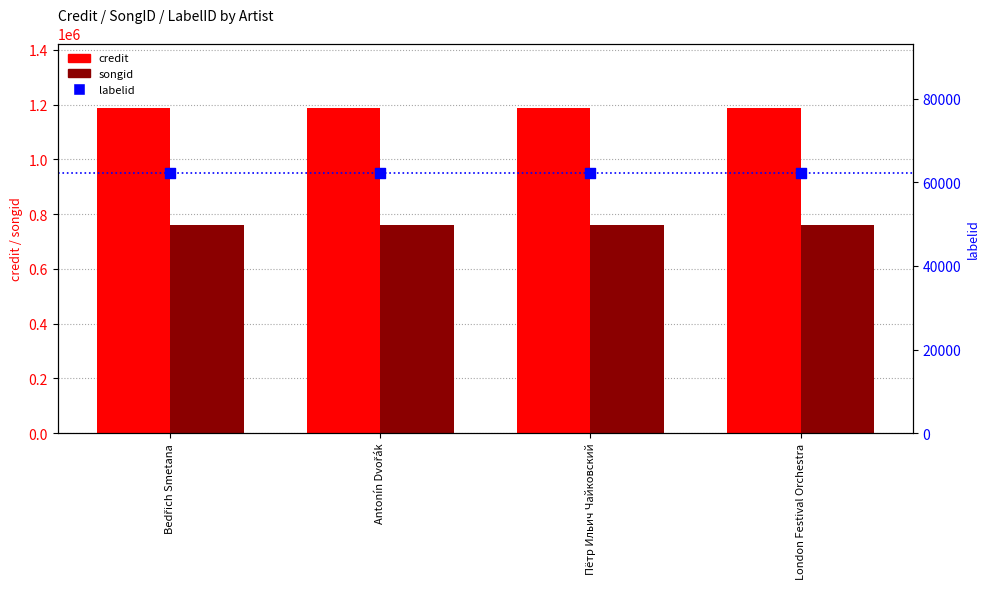

What is the total value across all series at Пётр Ильич Чайковский?

2009528